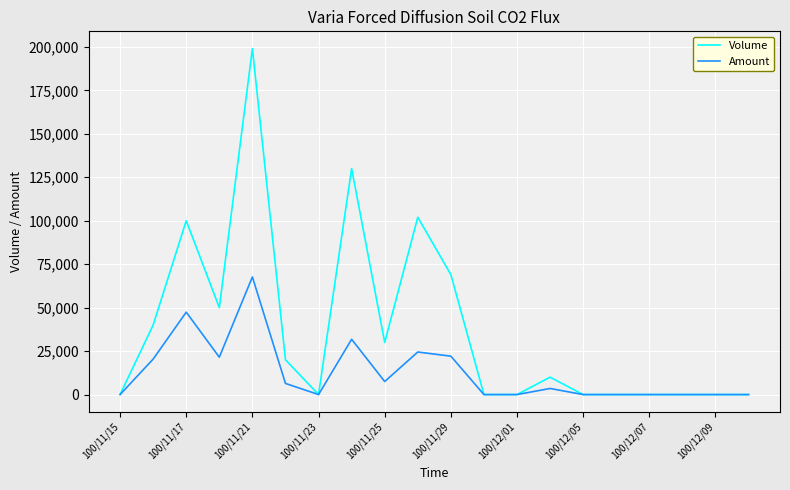

Which series has the widest spread of values?

Volume